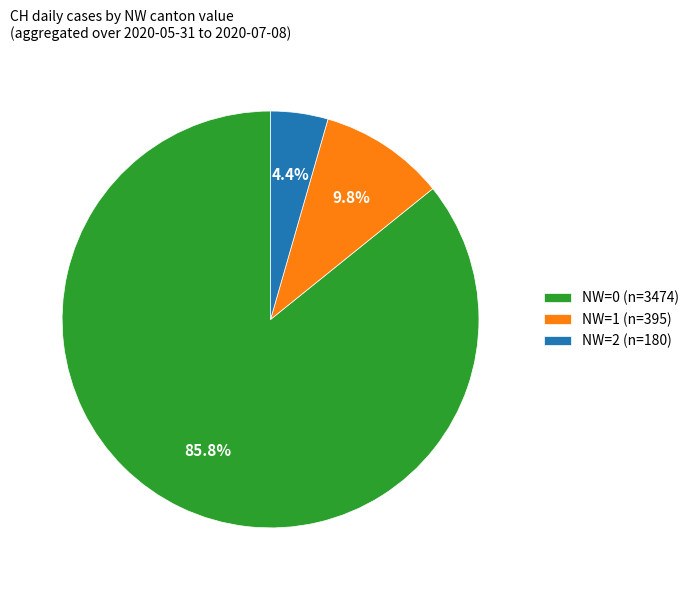

What is the total percentage of NW=1 (n=395) and NW=0 (n=3474)?

95.6%